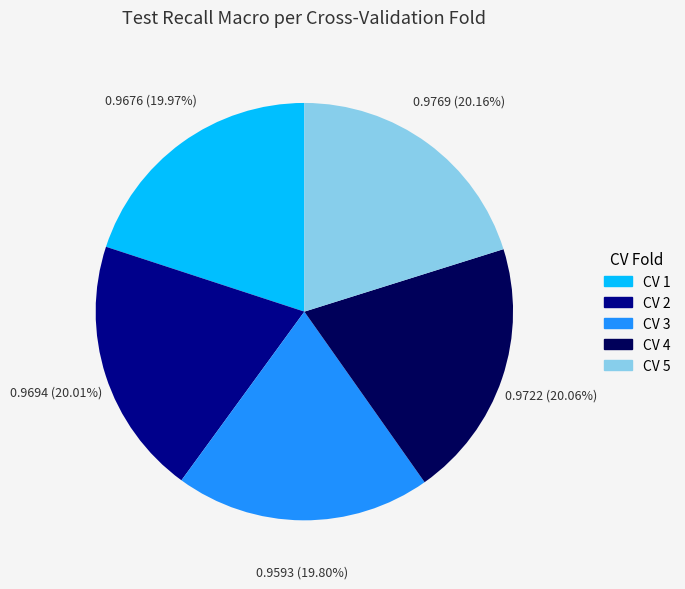

Is it true that CV 1 is 20% of the pie?

True